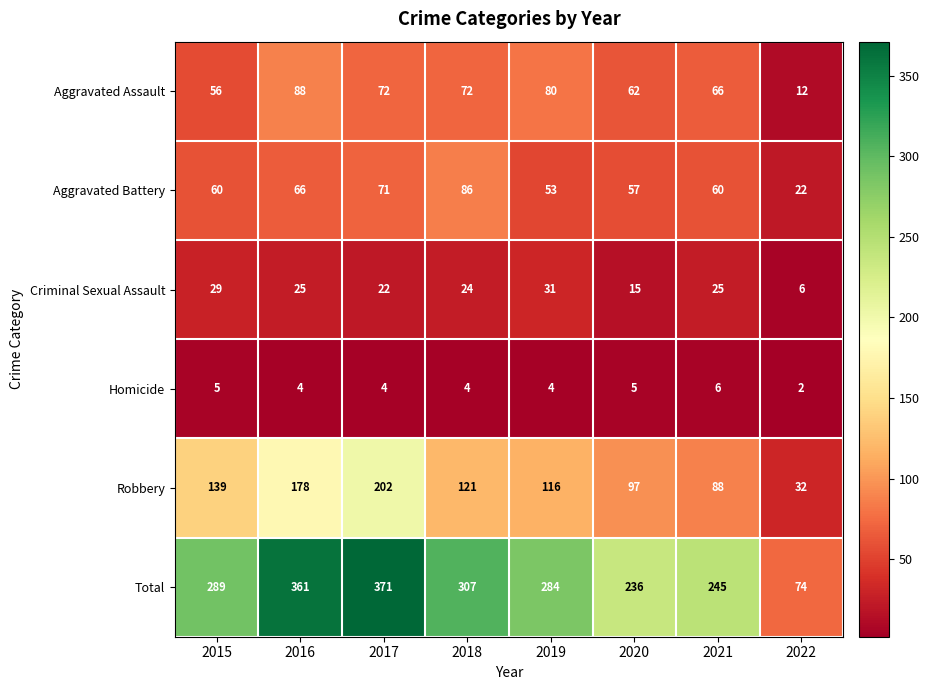

What is the spread (max minus min) of values at 2017?

367